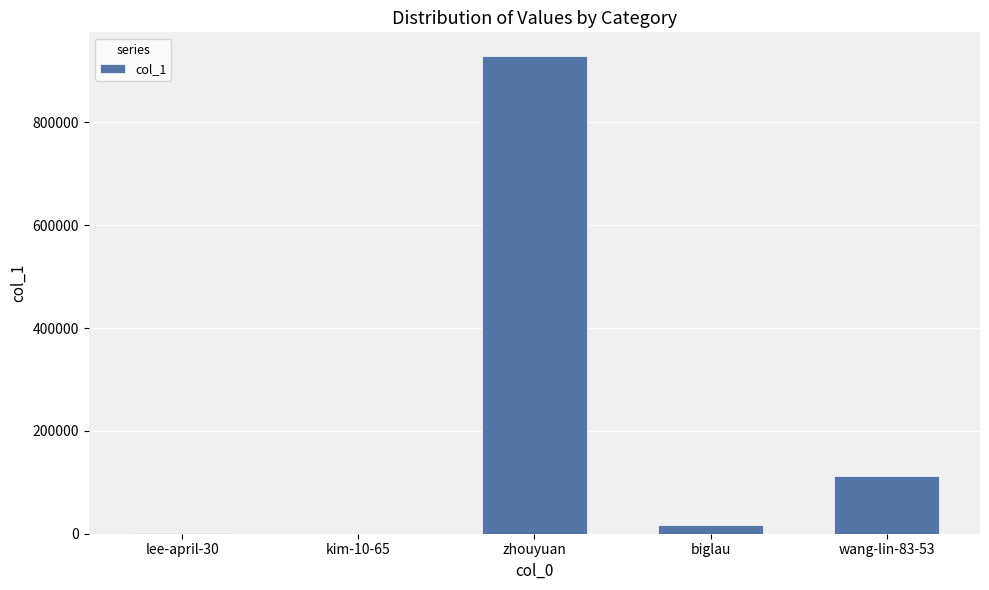

What is the sum of all values?

1057547